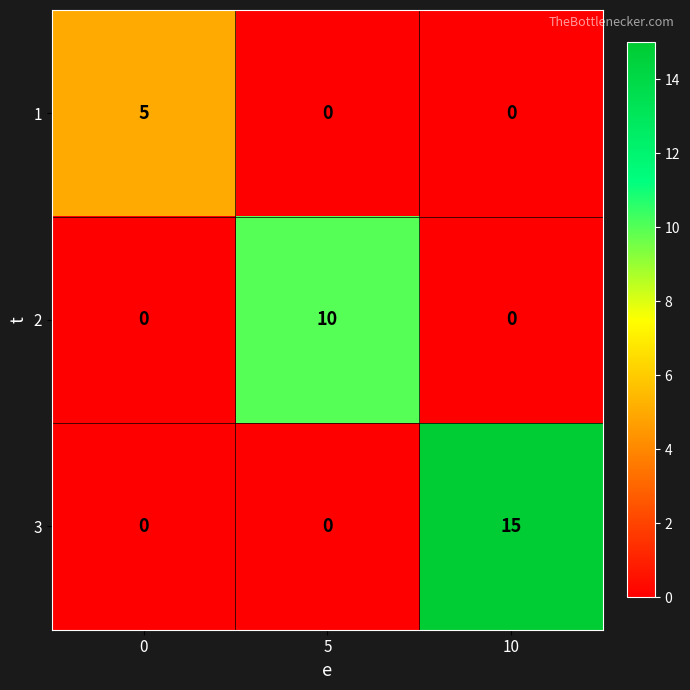

Which label corresponds to the largest value in the chart?

10